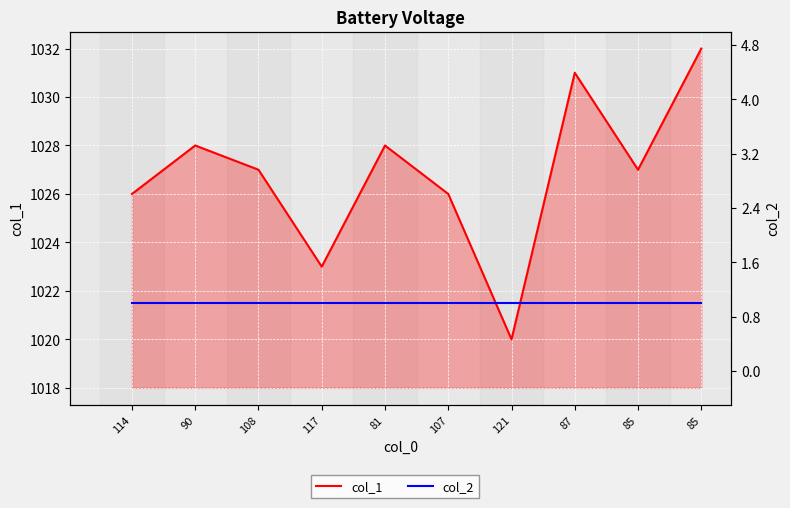

What value does the col_1 series have at 81, to the nearest 10?

1030